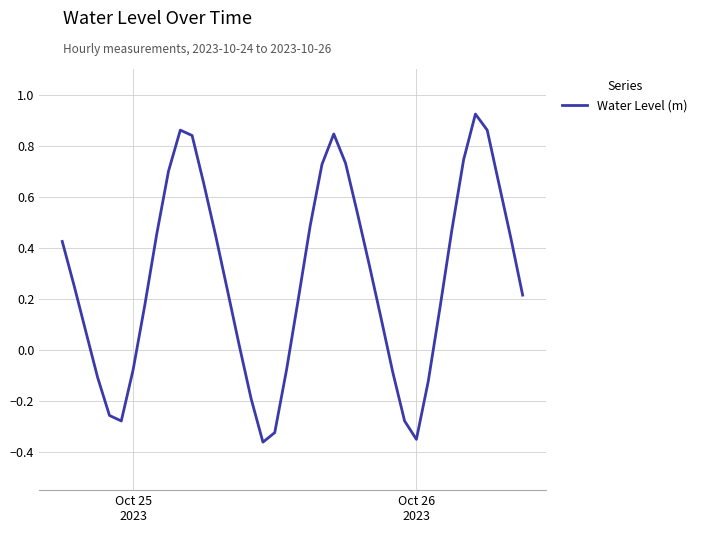

How many series are shown in this chart?

1